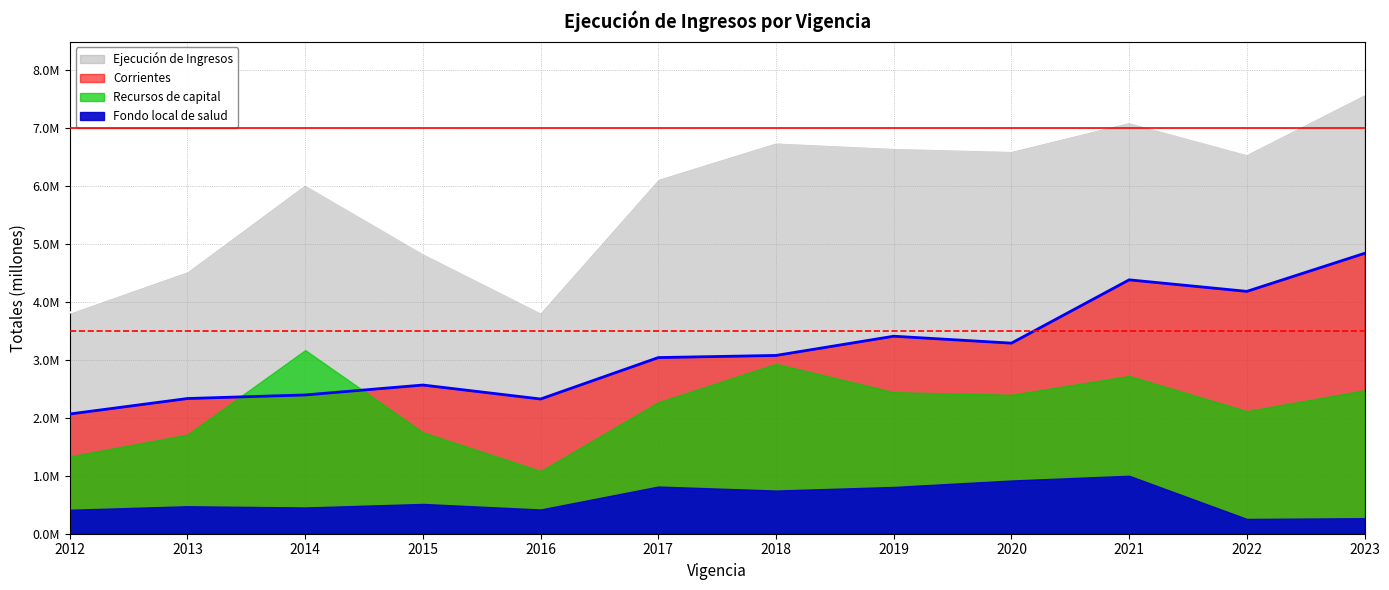

What is the difference between the Corrientes values at 2013 and 2022?

1846988